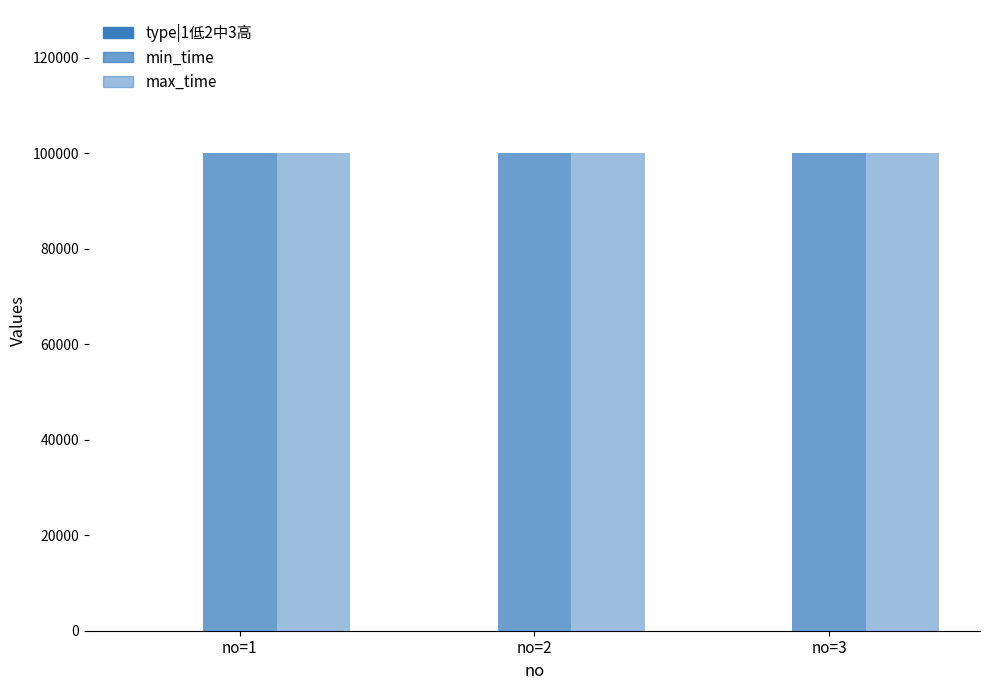

How many data points does each series have?

3